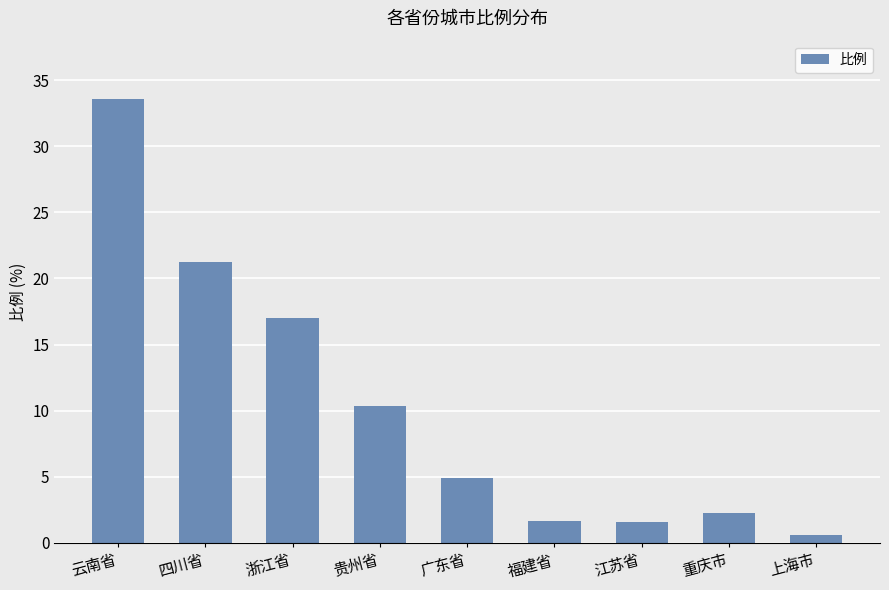

What is the average value?

10.4